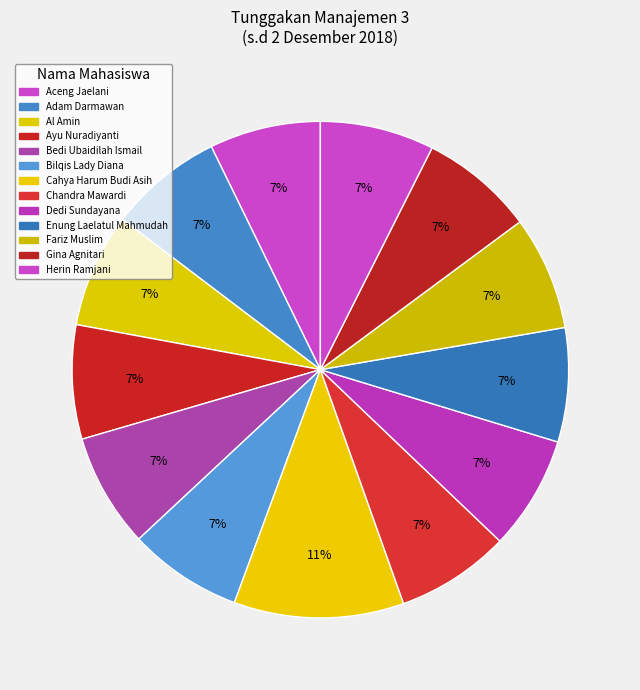

What is the smallest slice in the pie chart?

Aceng Jaelani